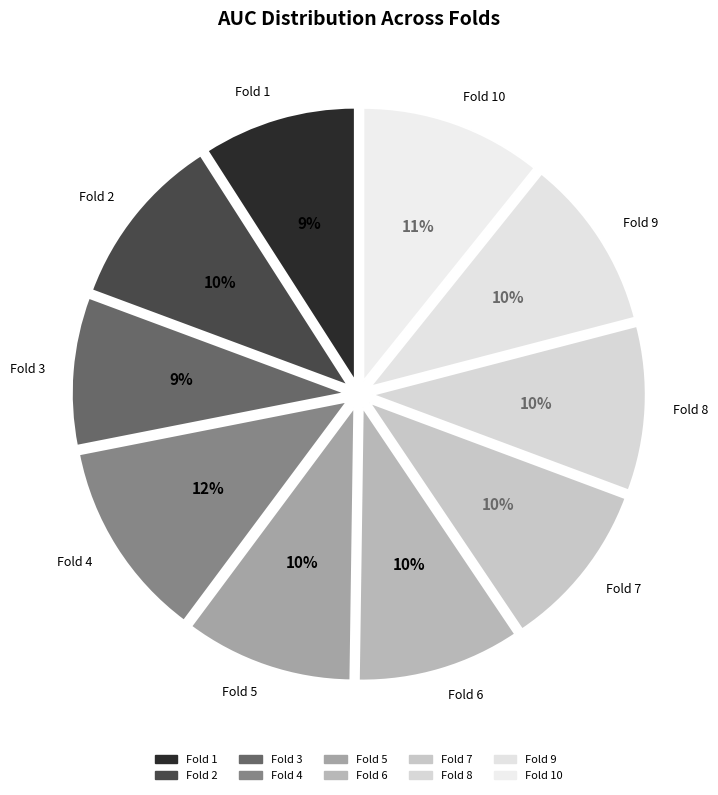

Which slice is the smallest?

Fold 3